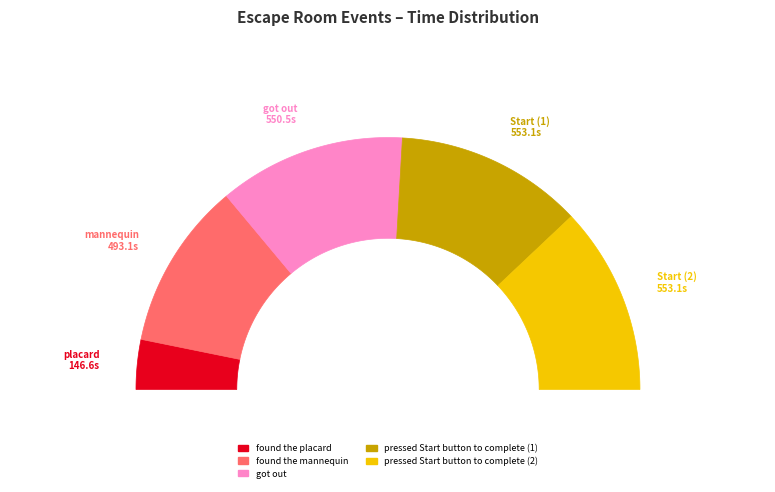

True or false: pressed Start button to complete (2) accounts for 33% of the total.

False